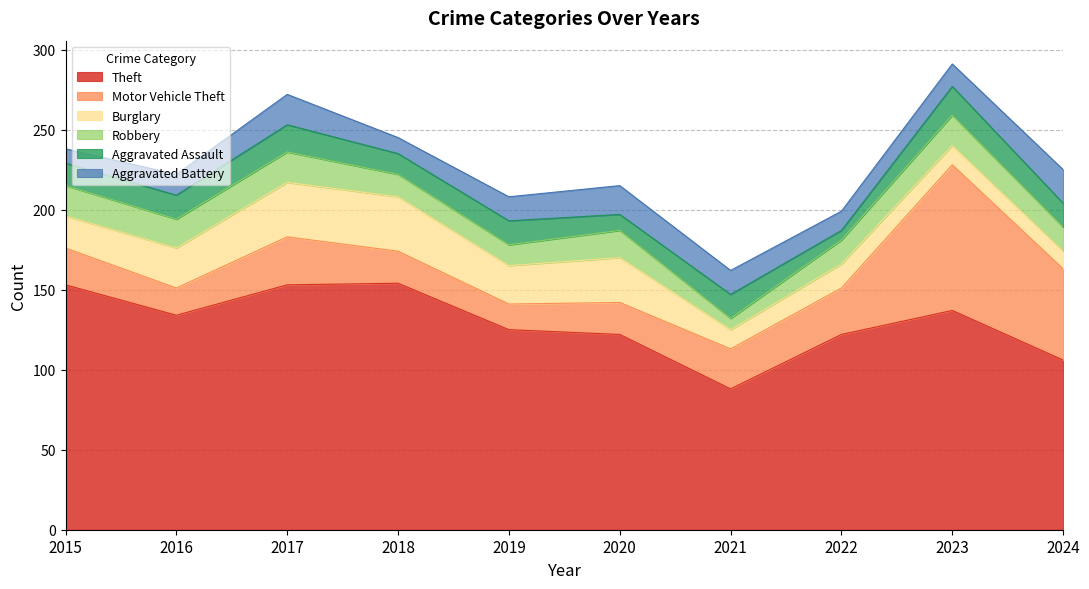

True or false: Aggravated Battery and Burglary intersect in this chart.

True